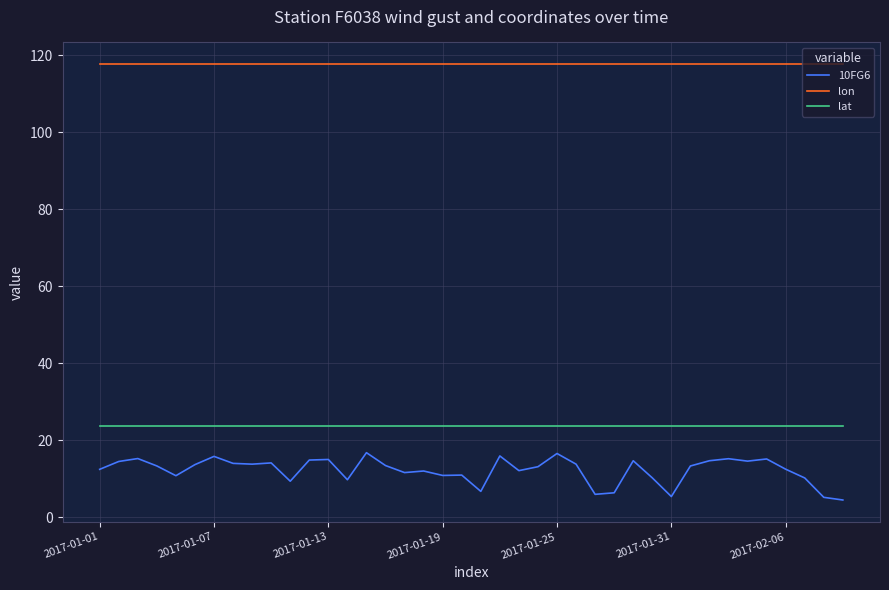

How many categories are shown in the chart?

40